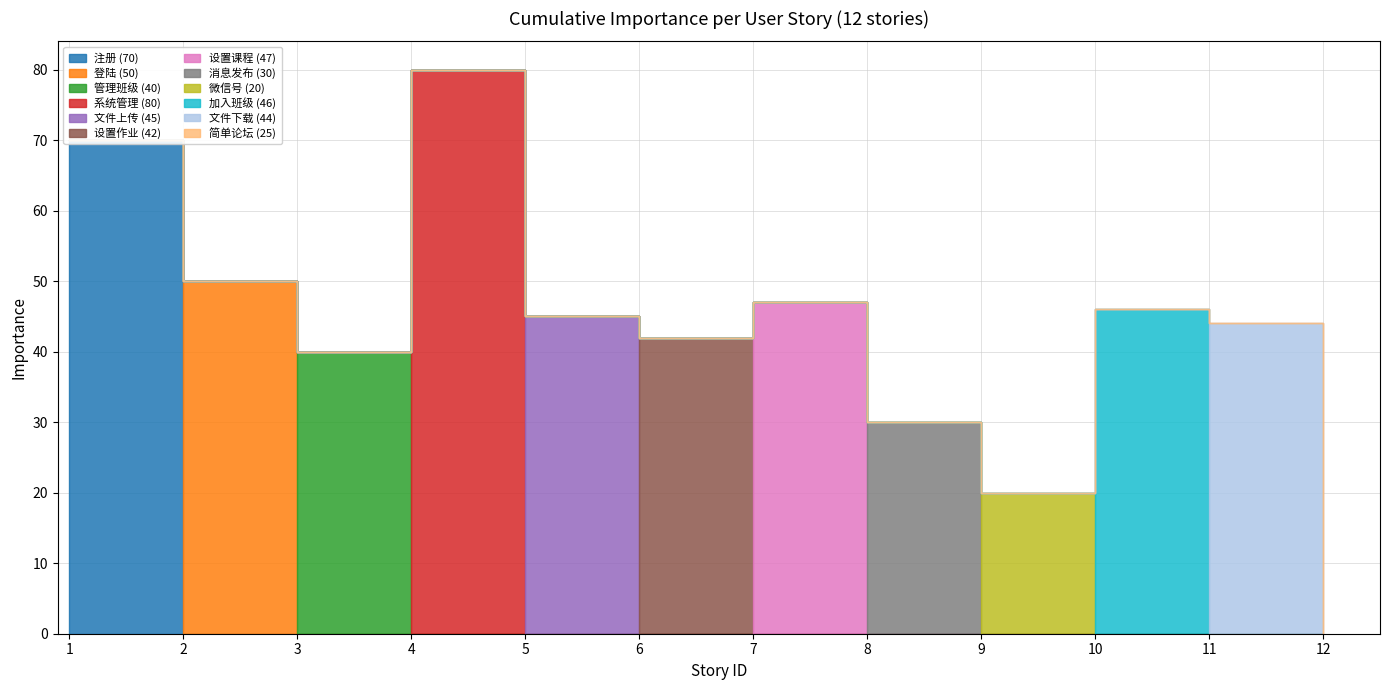

Where is the data nearest to the value 50?

2